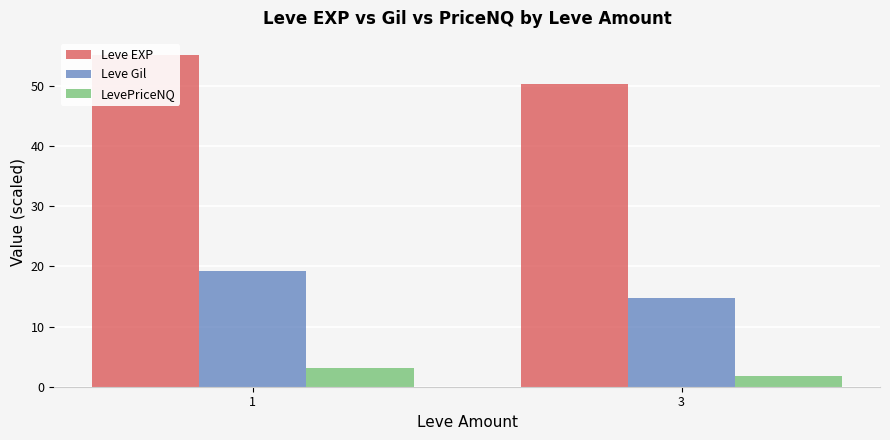

What is the sum of the Leve Gil values at 1 and 3?

34.0